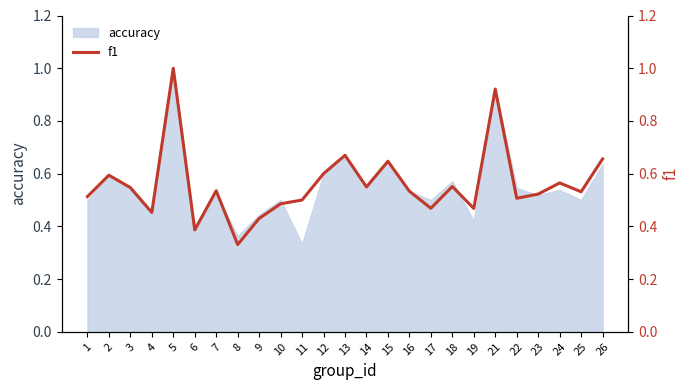

What is the sum of all values?

14.0